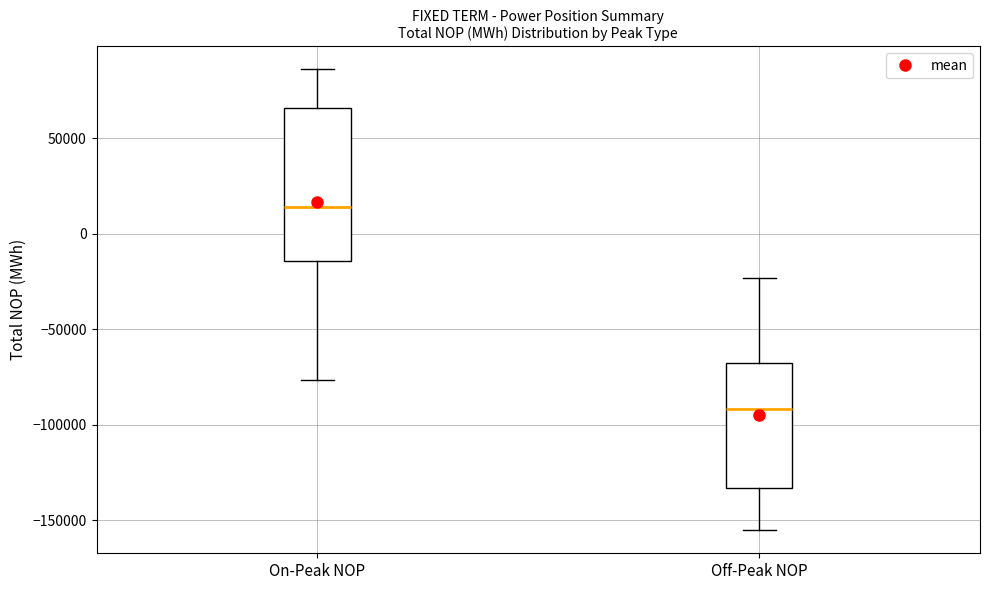

Where does the median line of the box for Off-Peak NOP sit on the y-axis? The values are not printed on the chart, so give them approximately, as read against the axis.

-90000